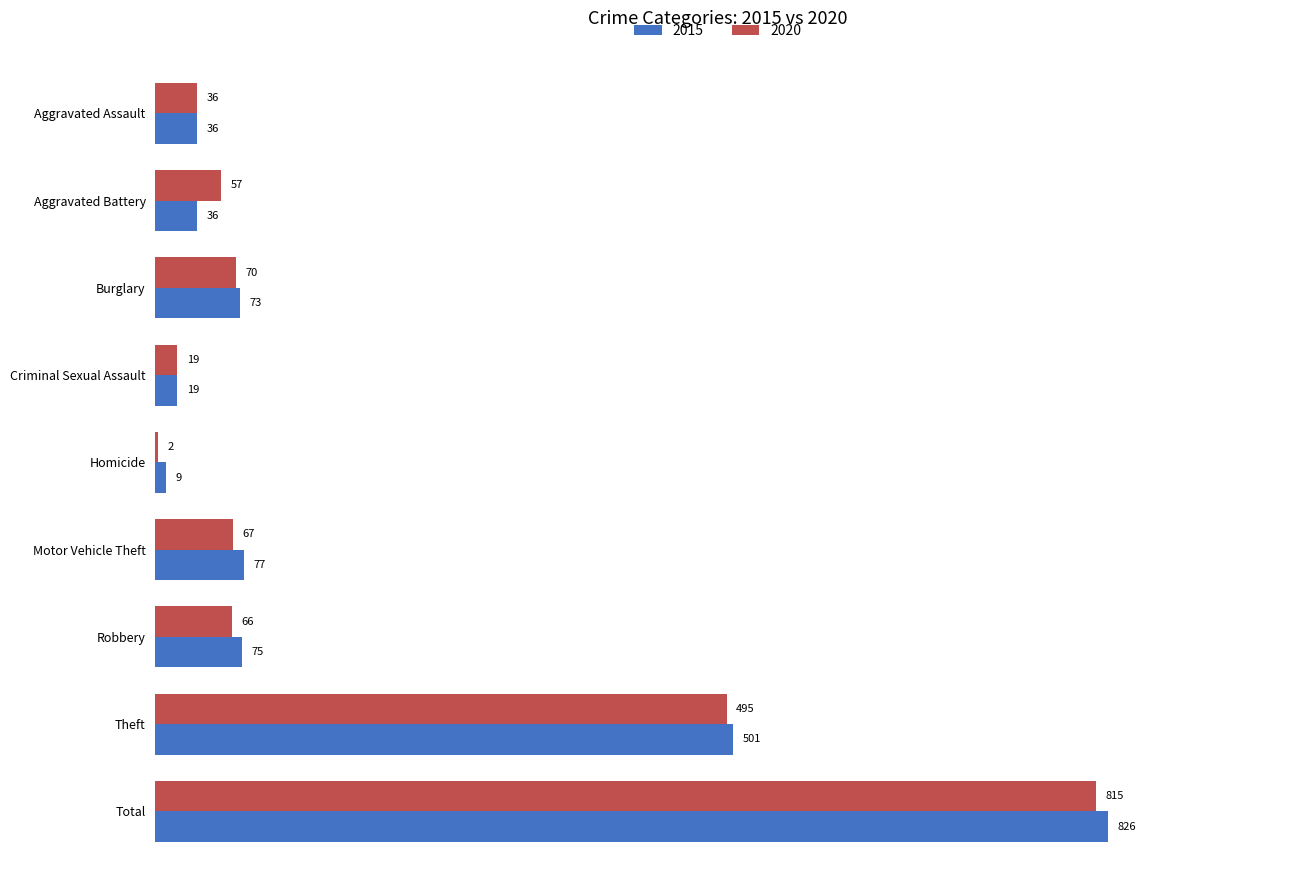

At which label does 2020 reach its peak?

Total